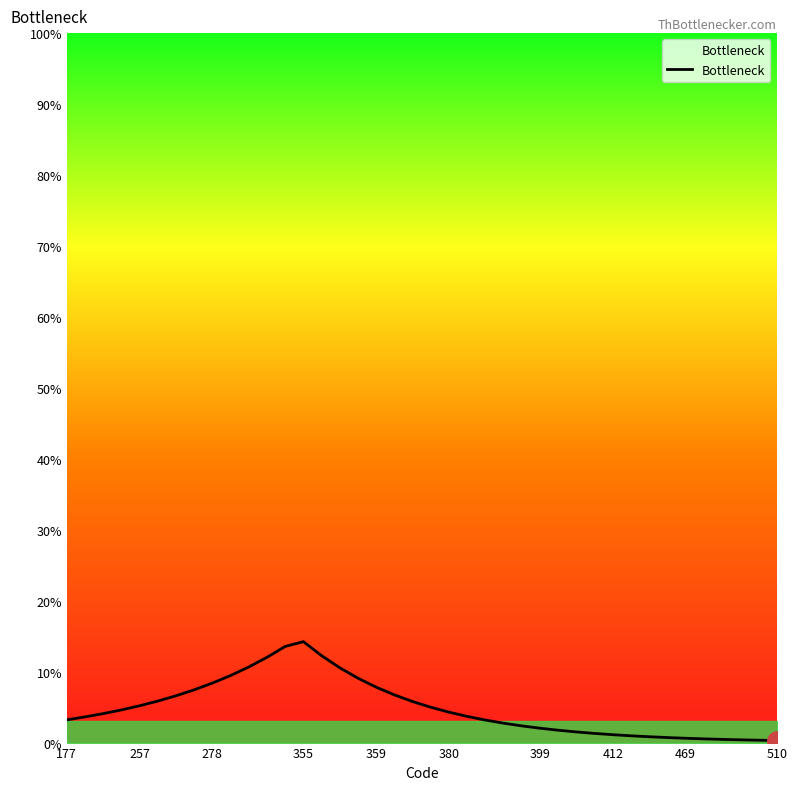

What is the greatest value displayed?

14.2